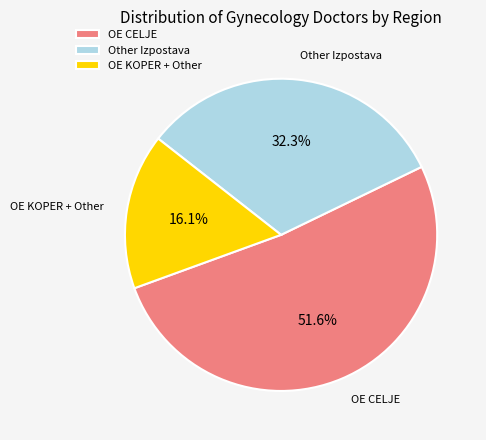

How many segments does this pie chart have?

3